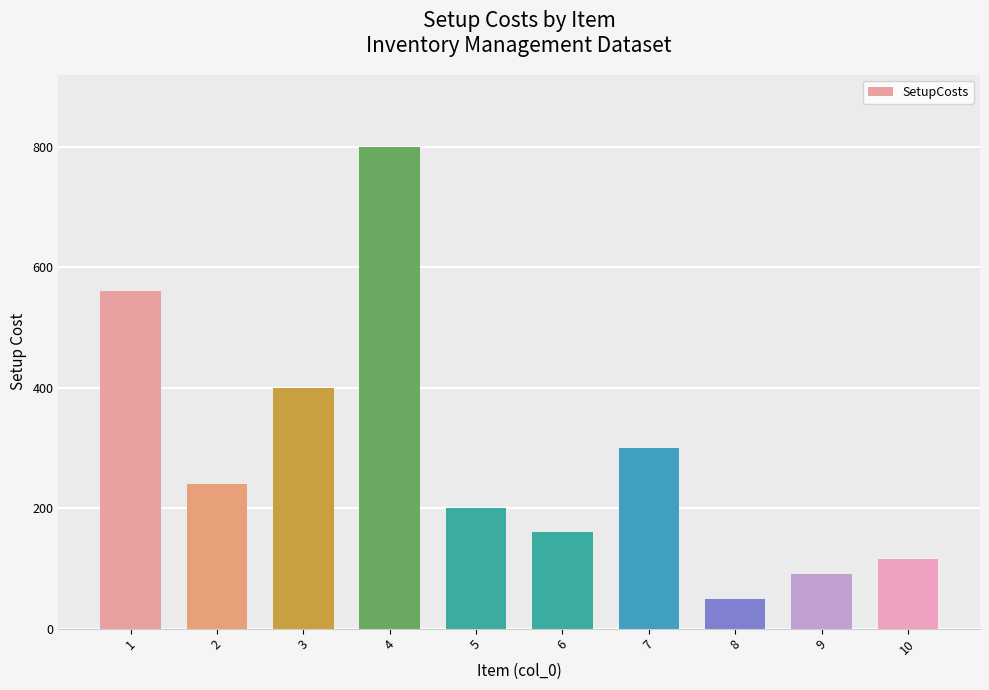

Reading right to left, transcribe all the data shown in this chart.

115	90	50	300	160	200	800	400	240	560